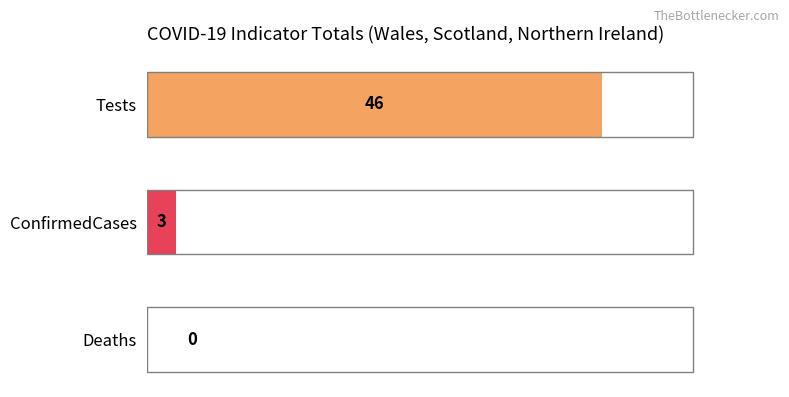

Reading bottom to top, list all the values displayed in this chart.

Deaths=0	ConfirmedCases=3	Tests=46